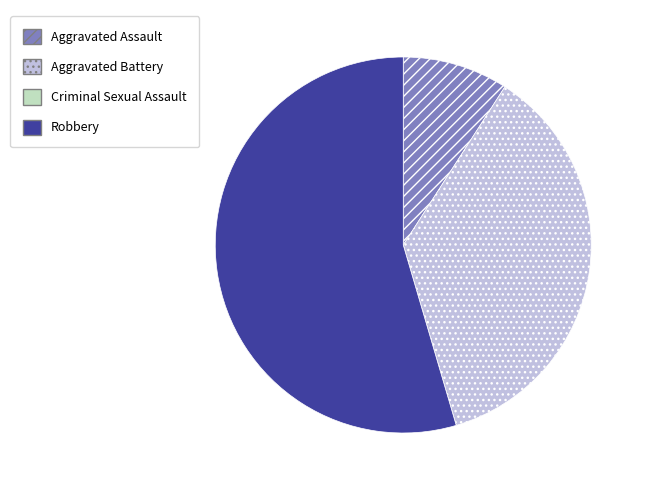

Between Aggravated Battery and Robbery, which is larger?

Robbery